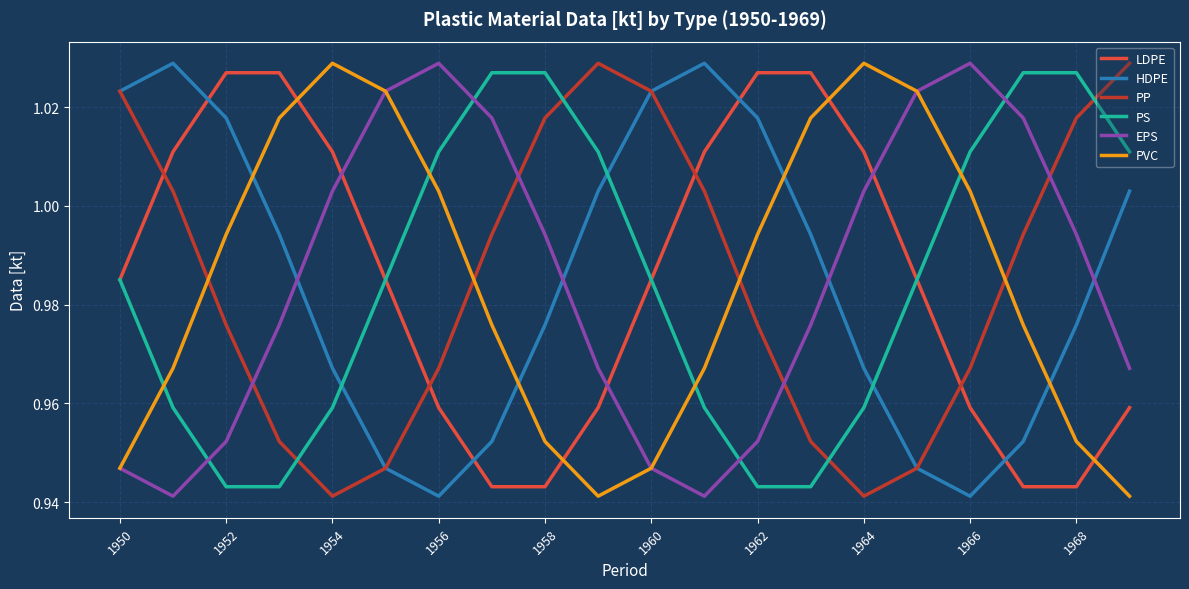

Count the number of categories in the chart.

20